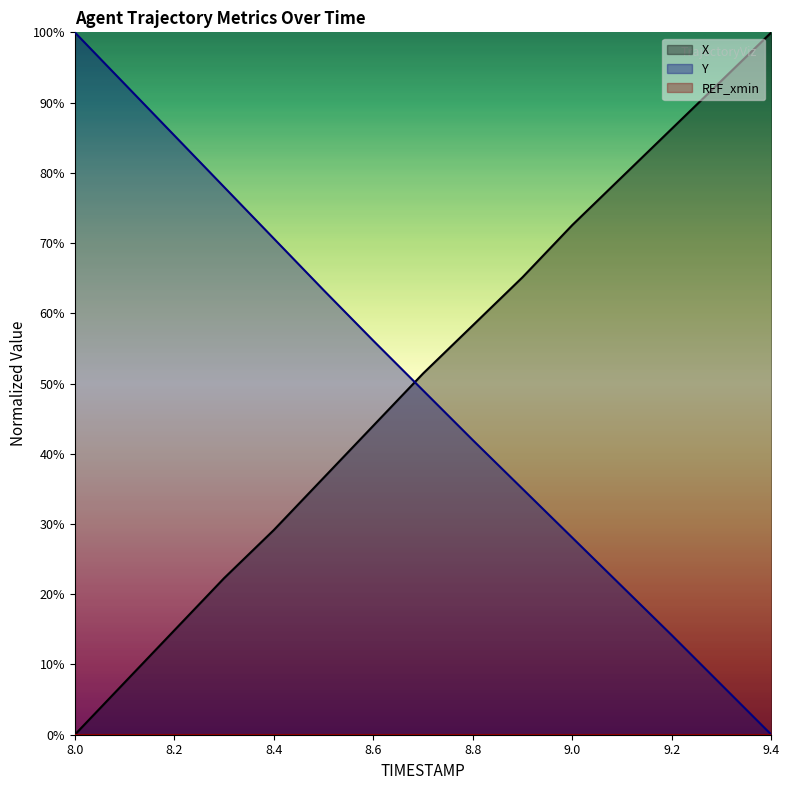

What is the label of the 6th point from the right?

8.9